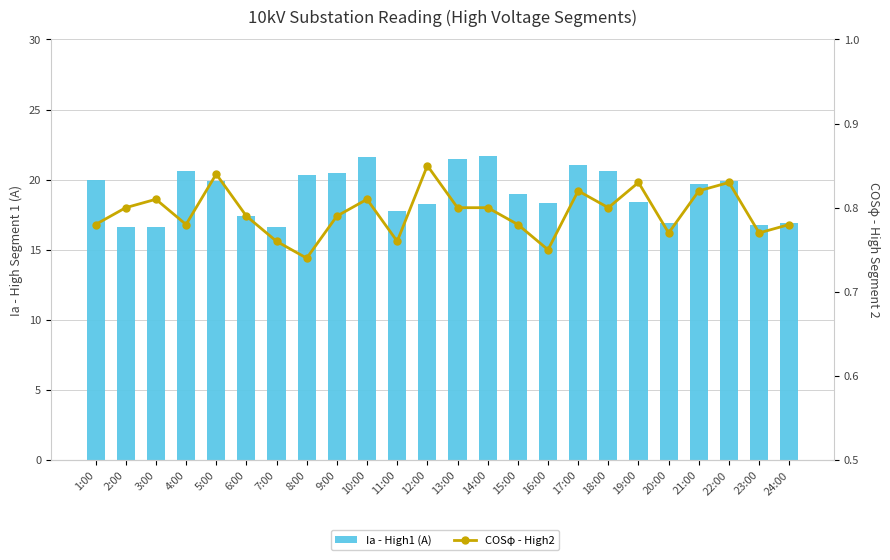

Reading right to left, transcribe all the data shown in this chart.

Ia - High1 (A): 16.9	16.8	19.9	19.7	16.9	18.4	20.6	21.0	18.4	19.0	21.7	21.4	18.3	17.8	21.6	20.4	20.3	16.6	17.4	19.9	20.6	16.6	16.6	20.0
COSφ - High2: 0.8	0.8	0.8	0.8	0.8	0.8	0.8	0.8	0.8	0.8	0.8	0.8	0.8	0.8	0.8	0.8	0.7	0.8	0.8	0.8	0.8	0.8	0.8	0.8